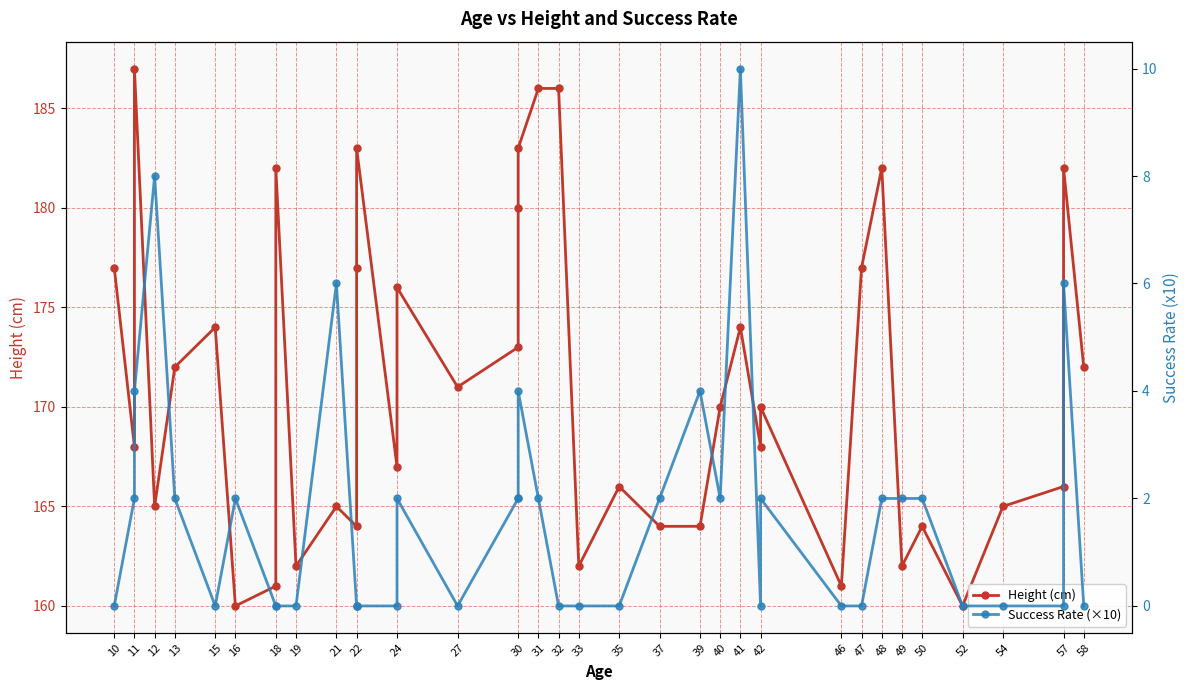

Is it true that Success Rate (×10) equals 7 at 19?

False